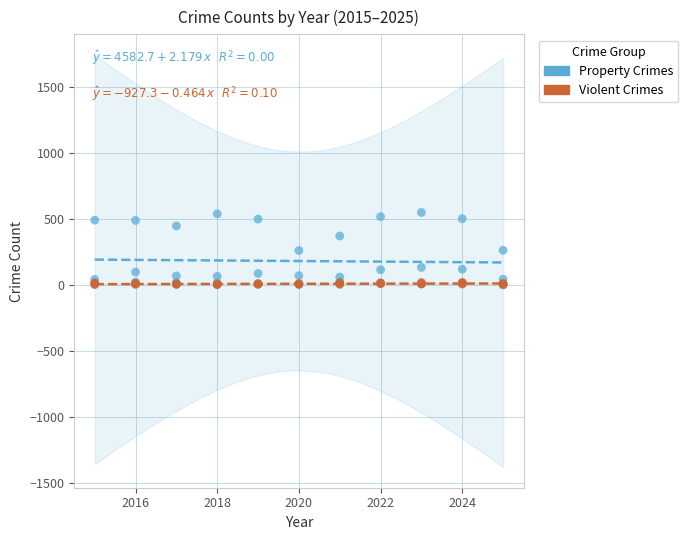

What are all the series names shown in the legend?

Property Crimes, Violent Crimes